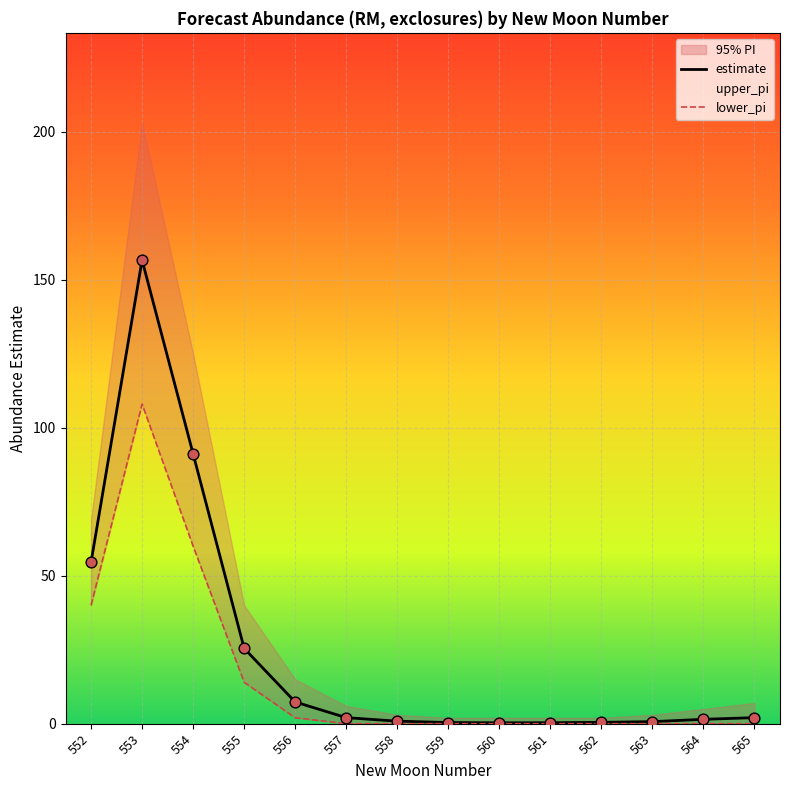

At how many categories does at least one series exceed 24?

4